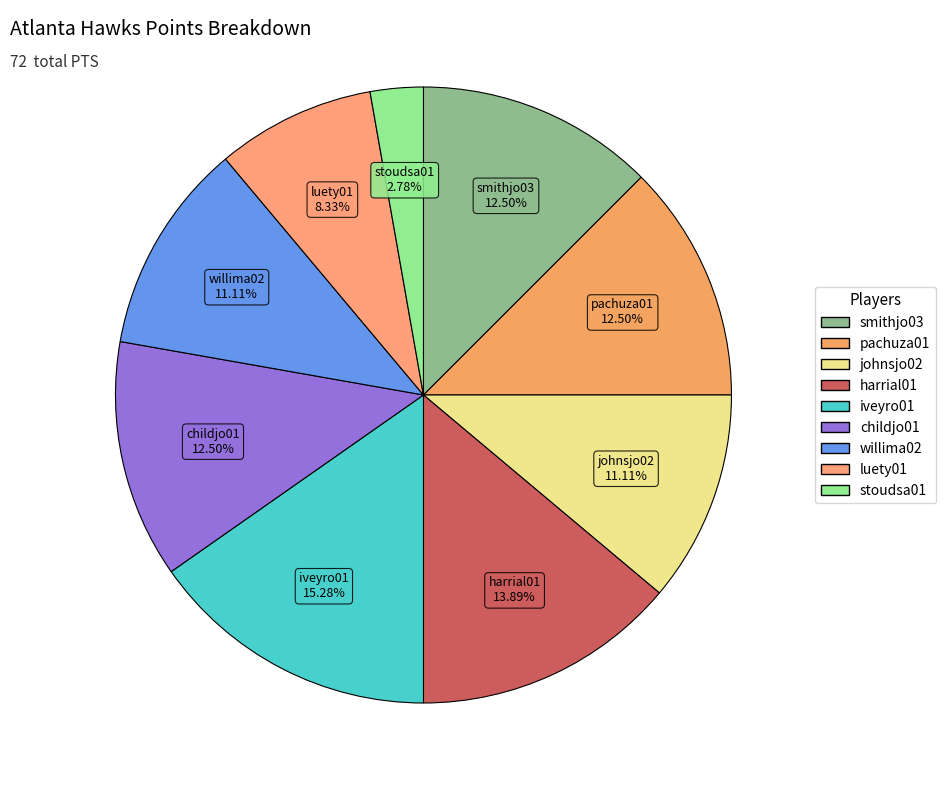

Count the number of slices in the pie.

9